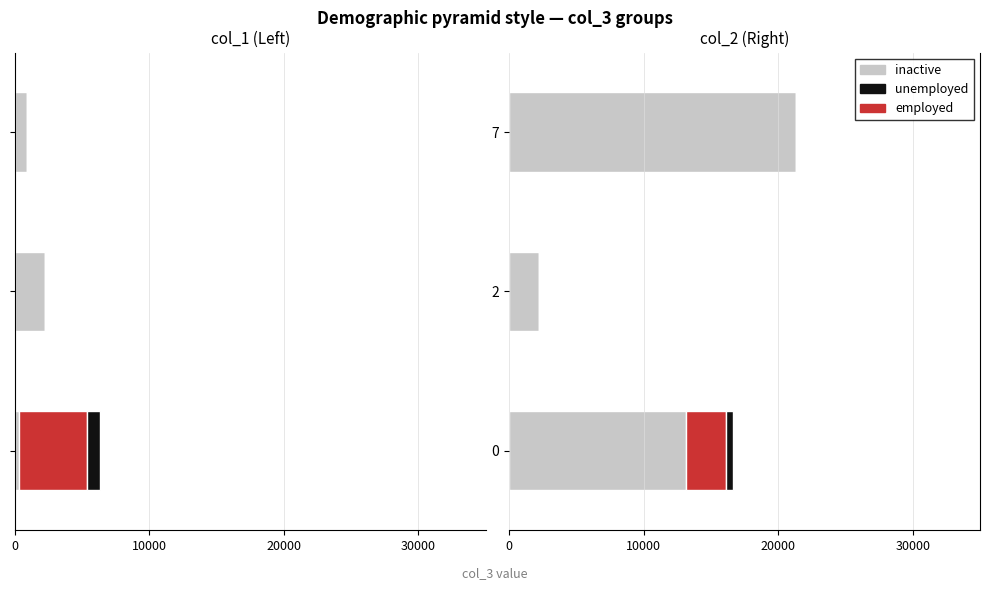

True or false: employed has a value of 1076 at 7.

False